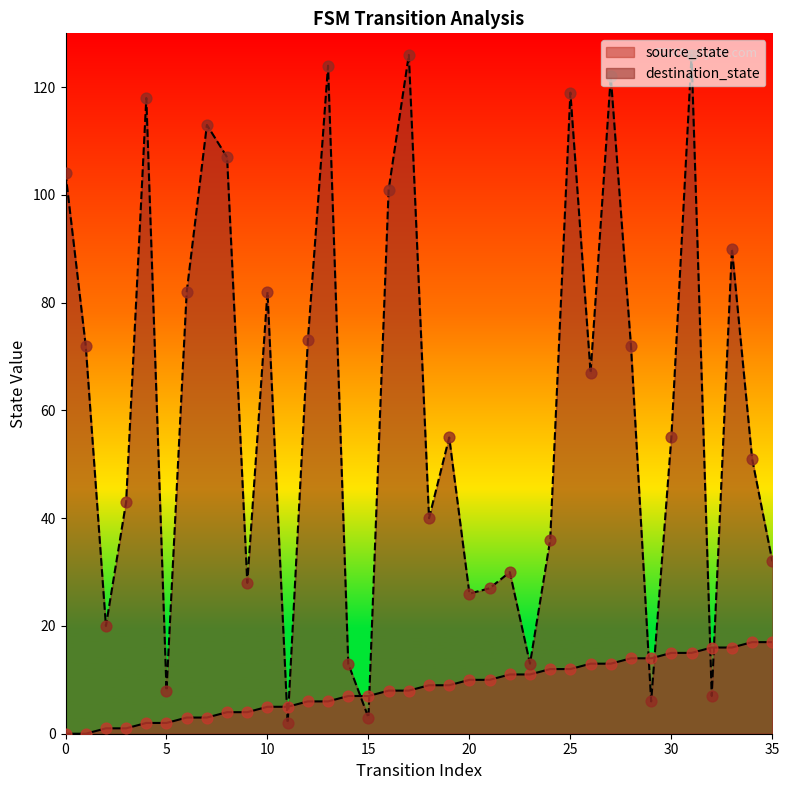

Which series has the widest spread of Y values?

destination_state